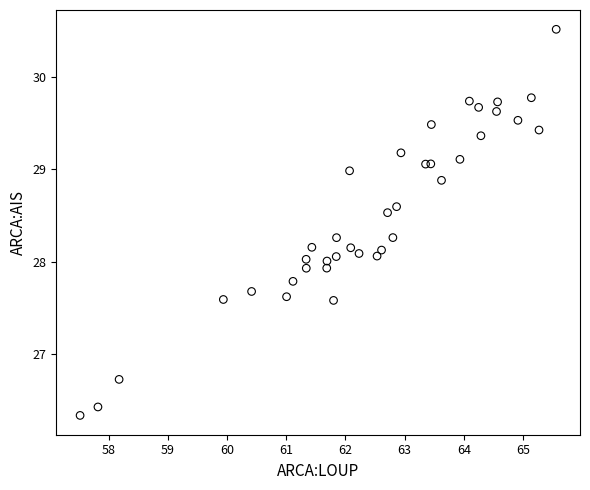

What is the range of X values (max minus min)?

8.0